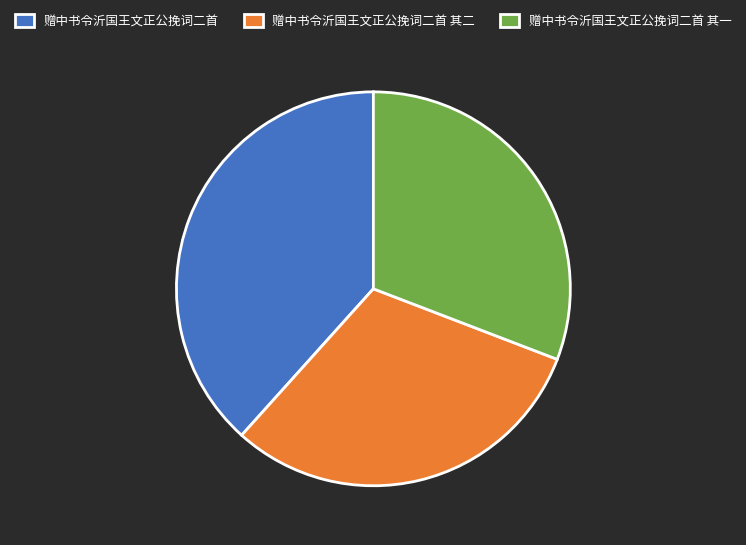

Approximately how many times larger is the value at 赠中书令沂国王文正公挽词二首 compared to 赠中书令沂国王文正公挽词二首 其二?

1.2